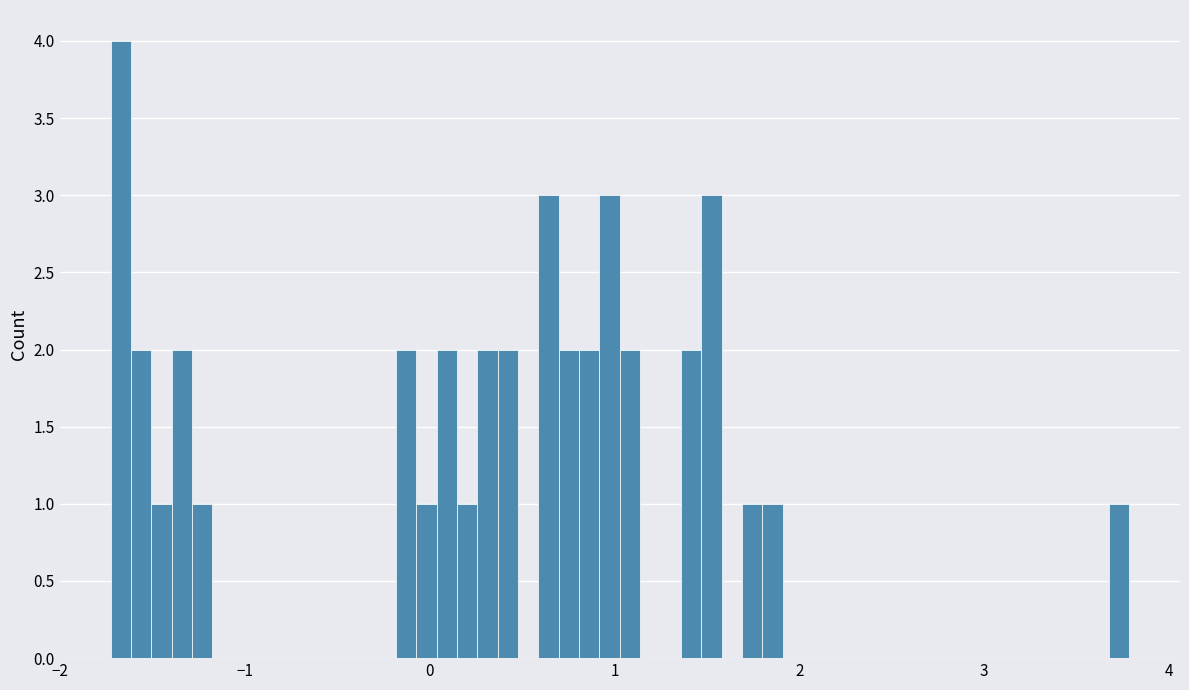

Around what value on the x-axis is the tallest bar? Give the approximate position of its centre, as read against the axis.

-1.7